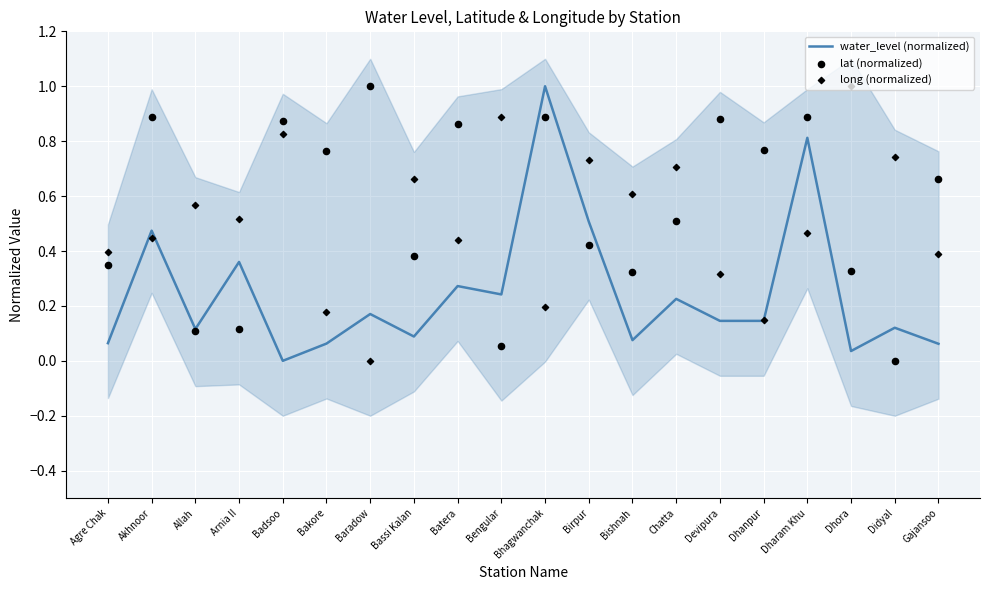

Which series reaches the minimum Y coordinate?

water_level (normalized)